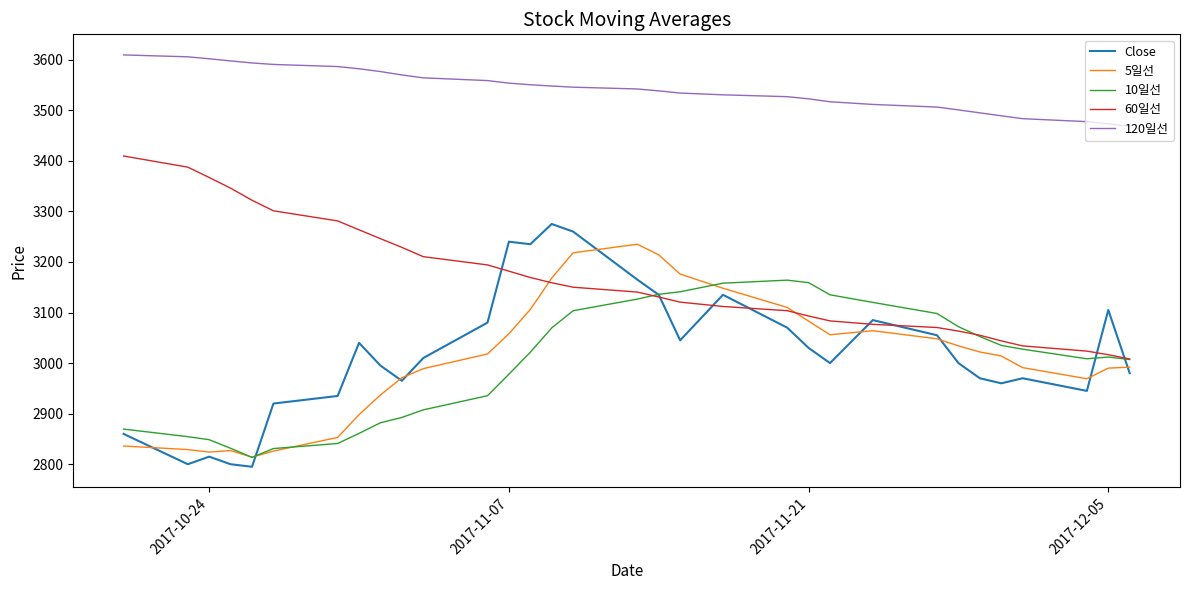

Which series has the largest range (max minus min)?

Close